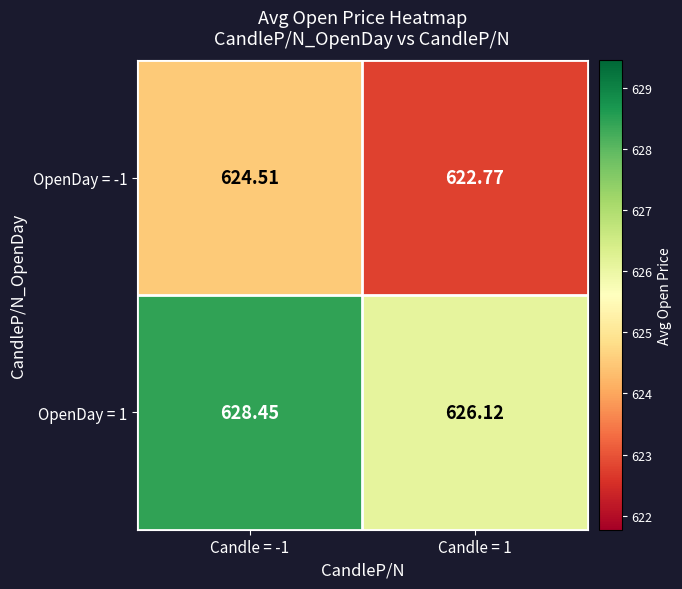

Is the value of OpenDay = 1 at Candle = 1 greater than the value of OpenDay = -1 at Candle = -1?

Yes